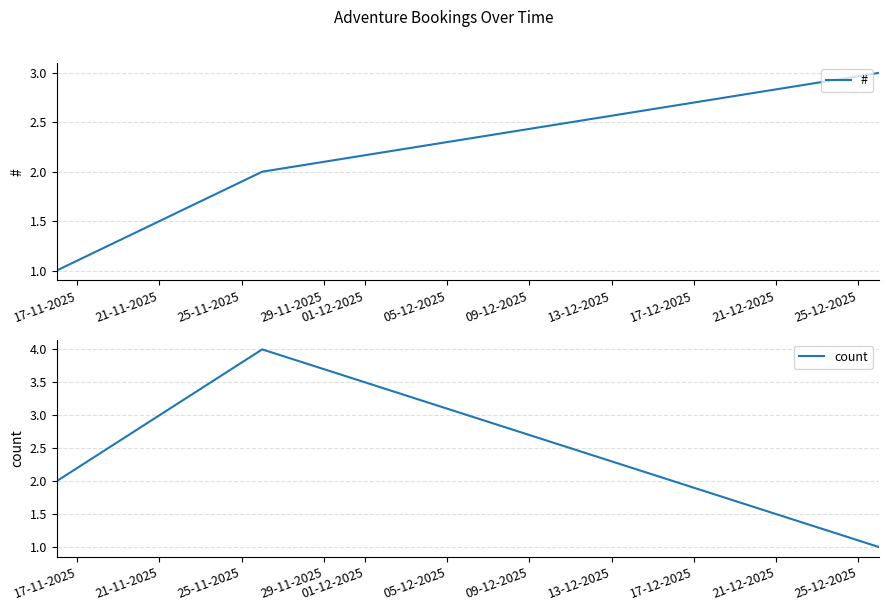

How many lines are shown in the chart?

2